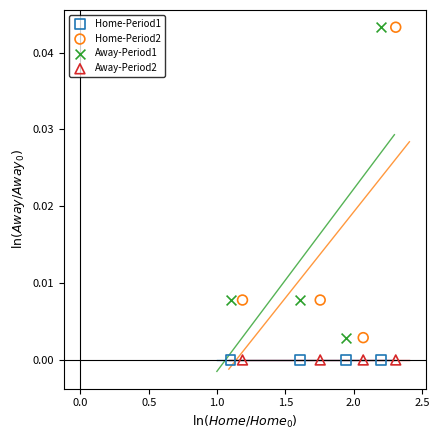

What are all the series names shown in the legend?

Home-Period1, Home-Period2, Away-Period1, Away-Period2